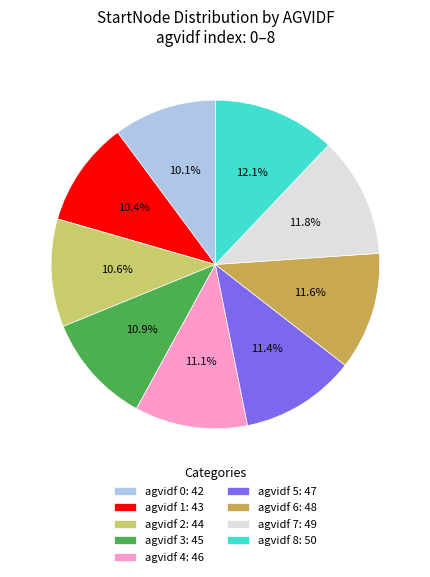

Approximately how many times larger is the value at agvidf 1: 43 compared to agvidf 6: 48?

0.9